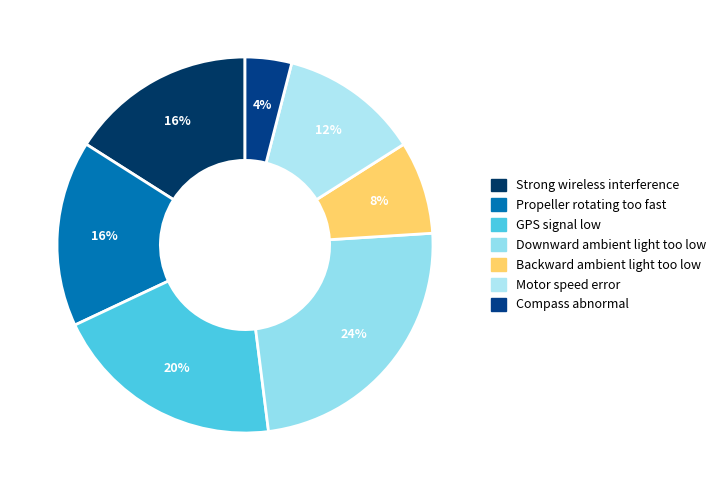

Which slice is the largest?

Downward ambient light too low